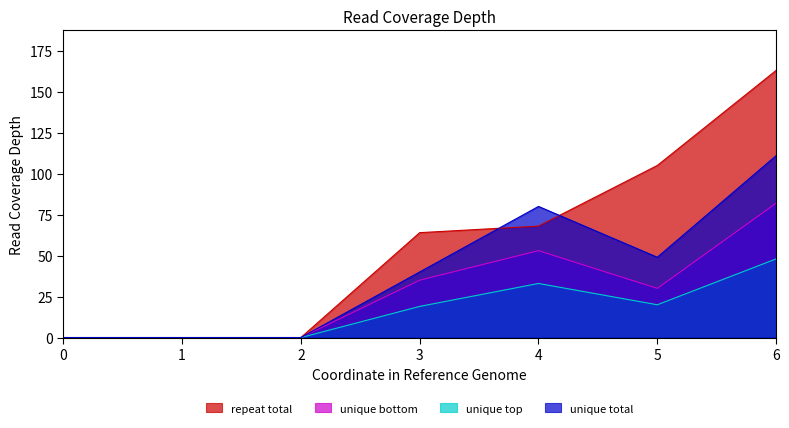

Rank the series at 0 from highest to lowest value.

1, 2, 3, 4